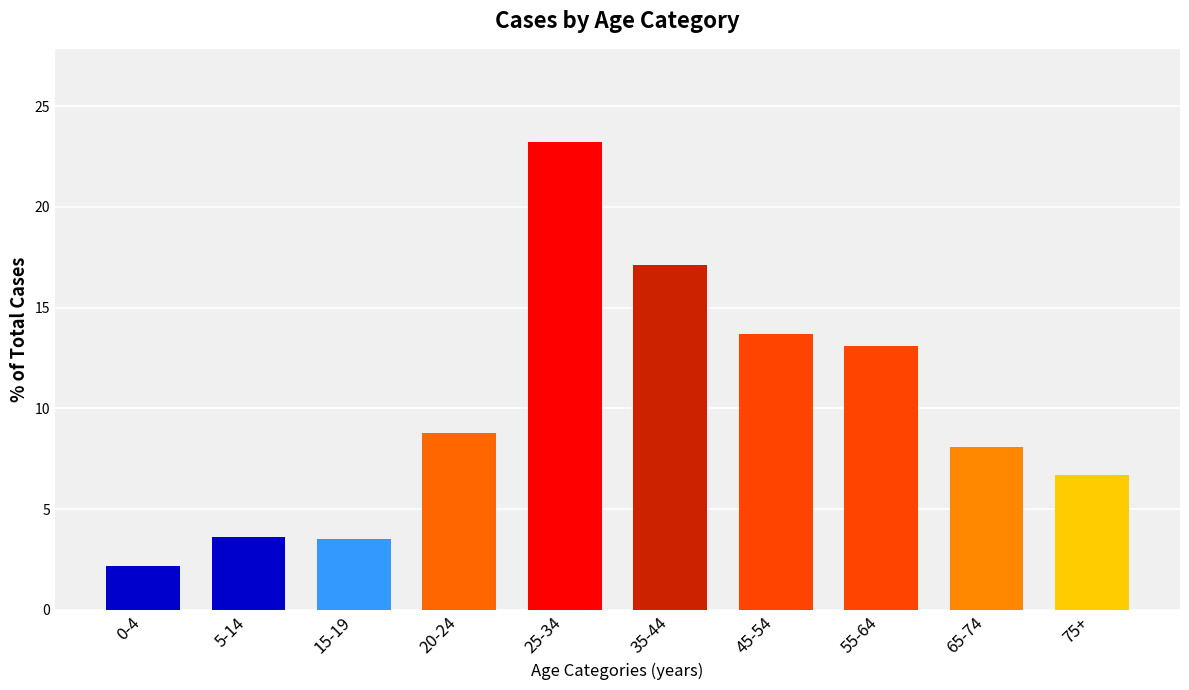

Between 65-74 and 55-64, which is larger?

55-64